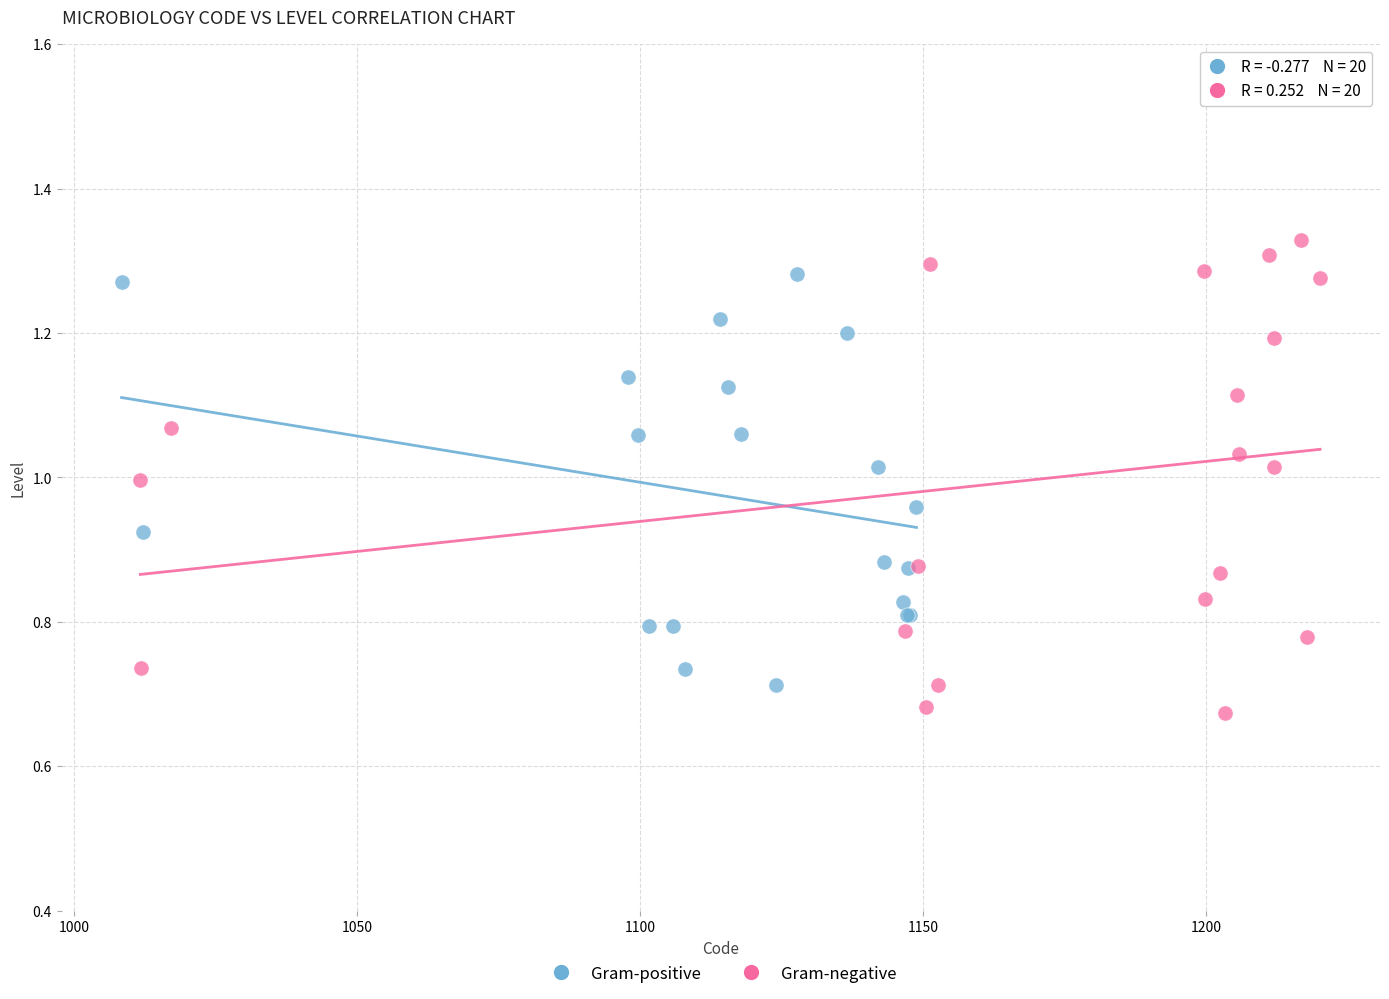

What are all the series names shown in the legend?

Gram-positive, Gram-negative